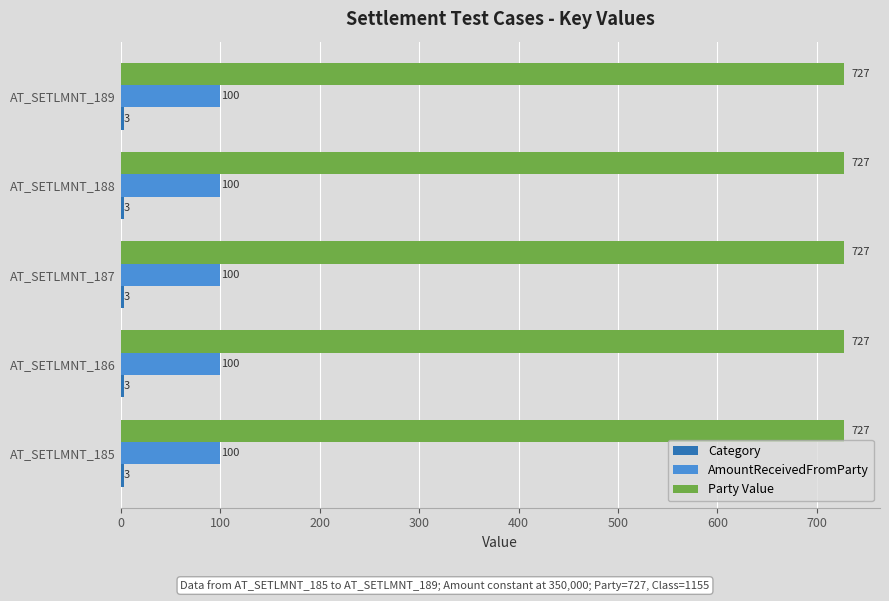

What is the average value of the AmountReceivedFromParty series?

100